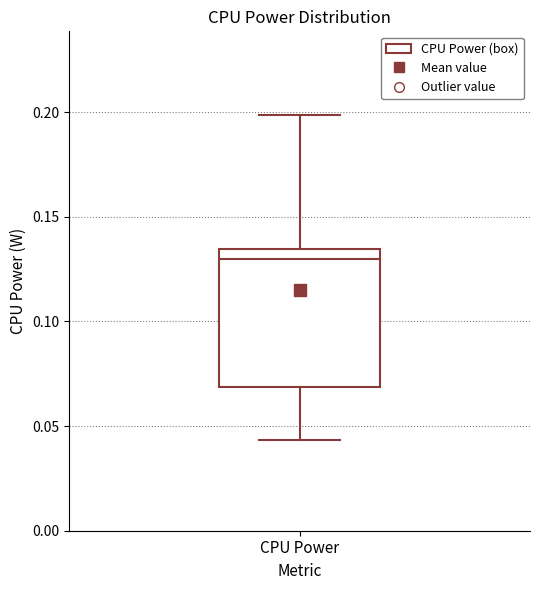

Read this box plot against the y-axis: the position of the median line, the range covered by the box, and the ends of both whiskers. The values are not printed on the chart, so give them approximately, as read against the axis.

median 0.130, box 0.070 to 0.135, whiskers 0.045 to 0.200